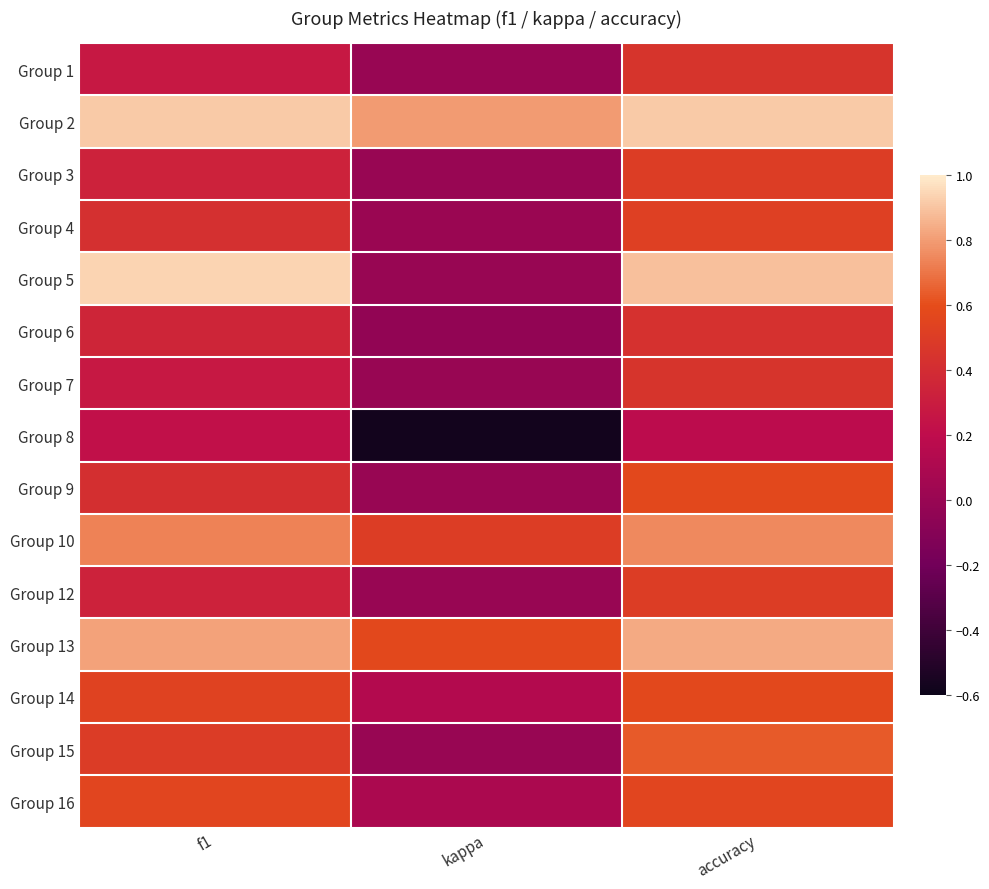

Which category has the highest value across all series?

f1